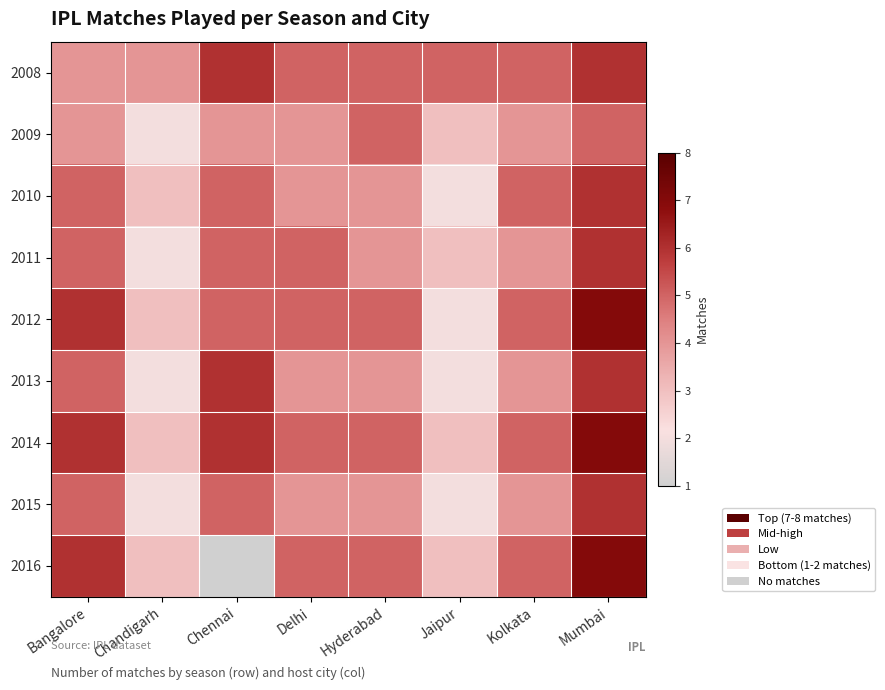

What is the sum of all 2013 values?

33